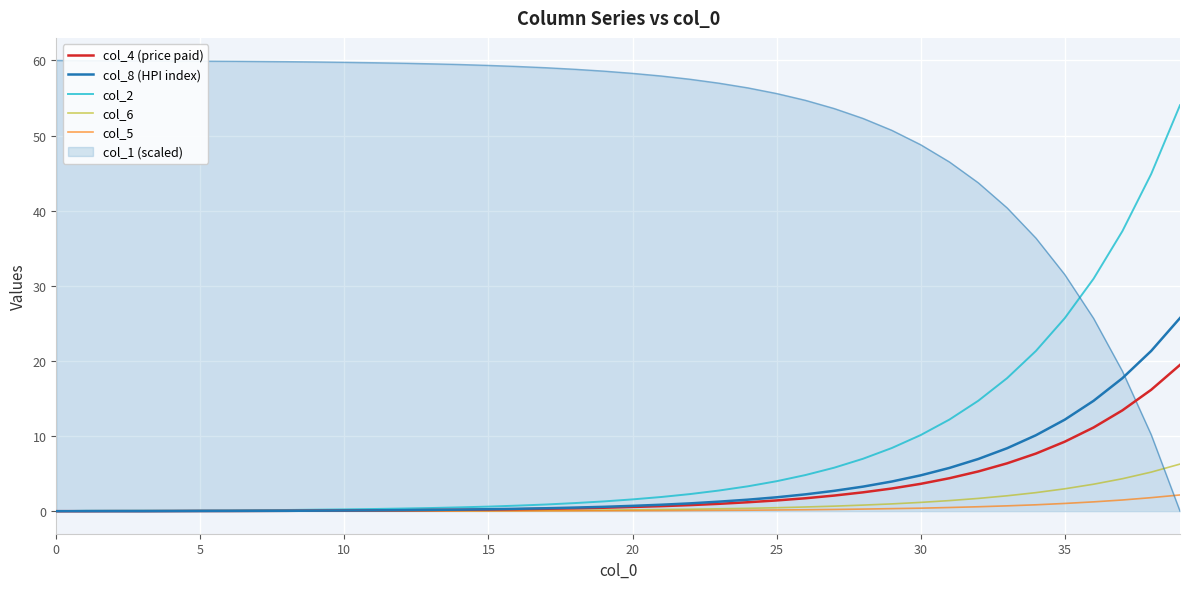

True or false: col_5 and col_8 (HPI index) cross at least once.

False